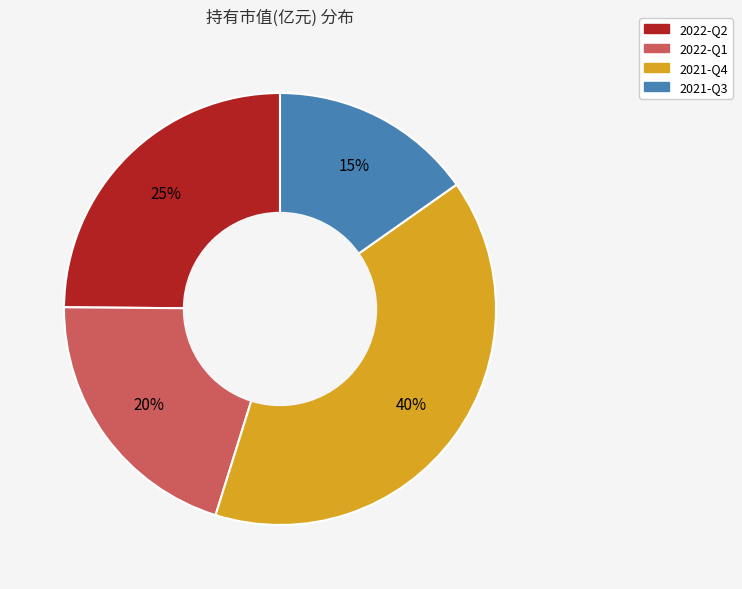

To the nearest percent, what is the average slice percentage?

25%